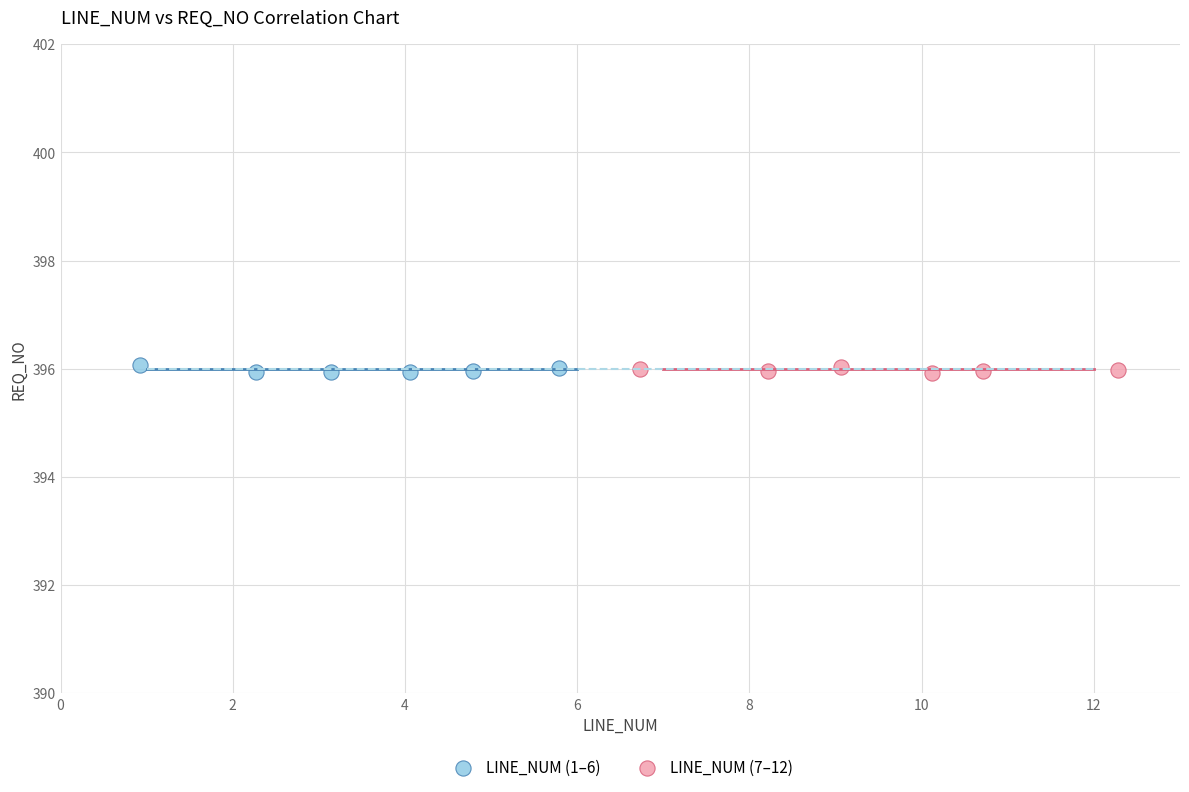

What are all the series names shown in the legend?

LINE_NUM (1–6), LINE_NUM (7–12)